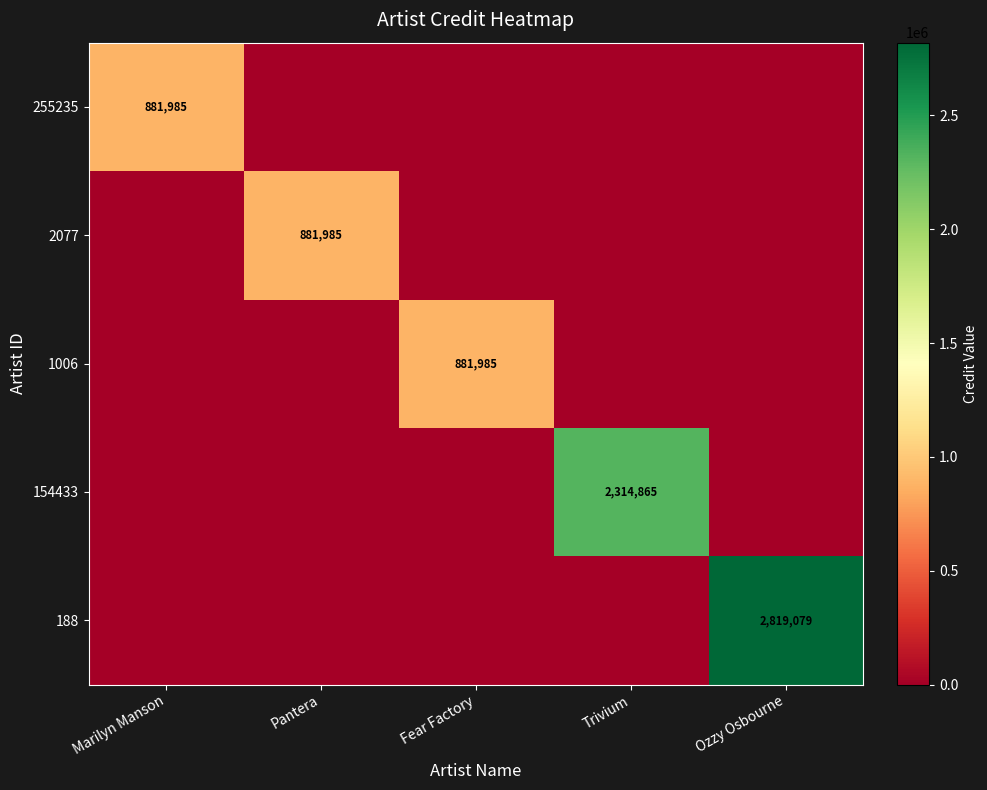

How many positive values does the 1006 series have?

1